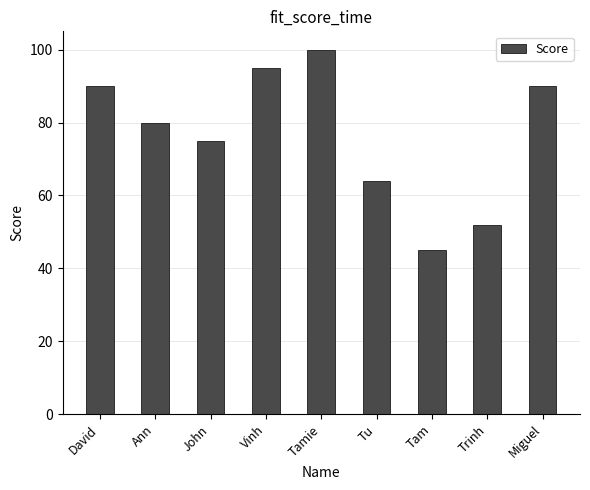

The chart shows a value of 90 at David. True or false?

True